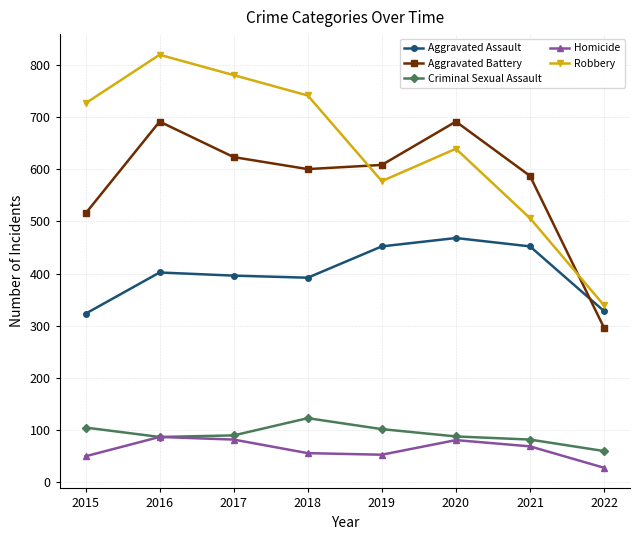

What are all the series names shown in the legend?

Aggravated Assault, Aggravated Battery, Criminal Sexual Assault, Homicide, Robbery